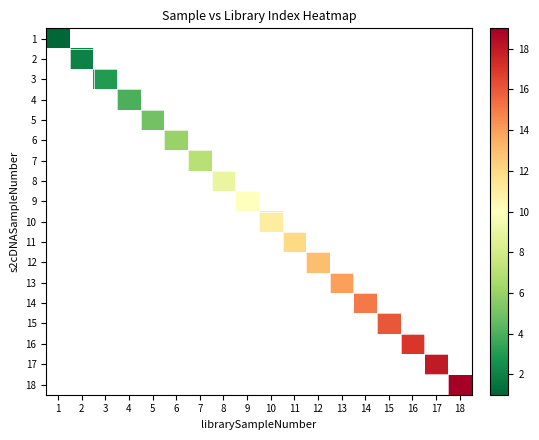

How many positive values does the 3 series have?

1